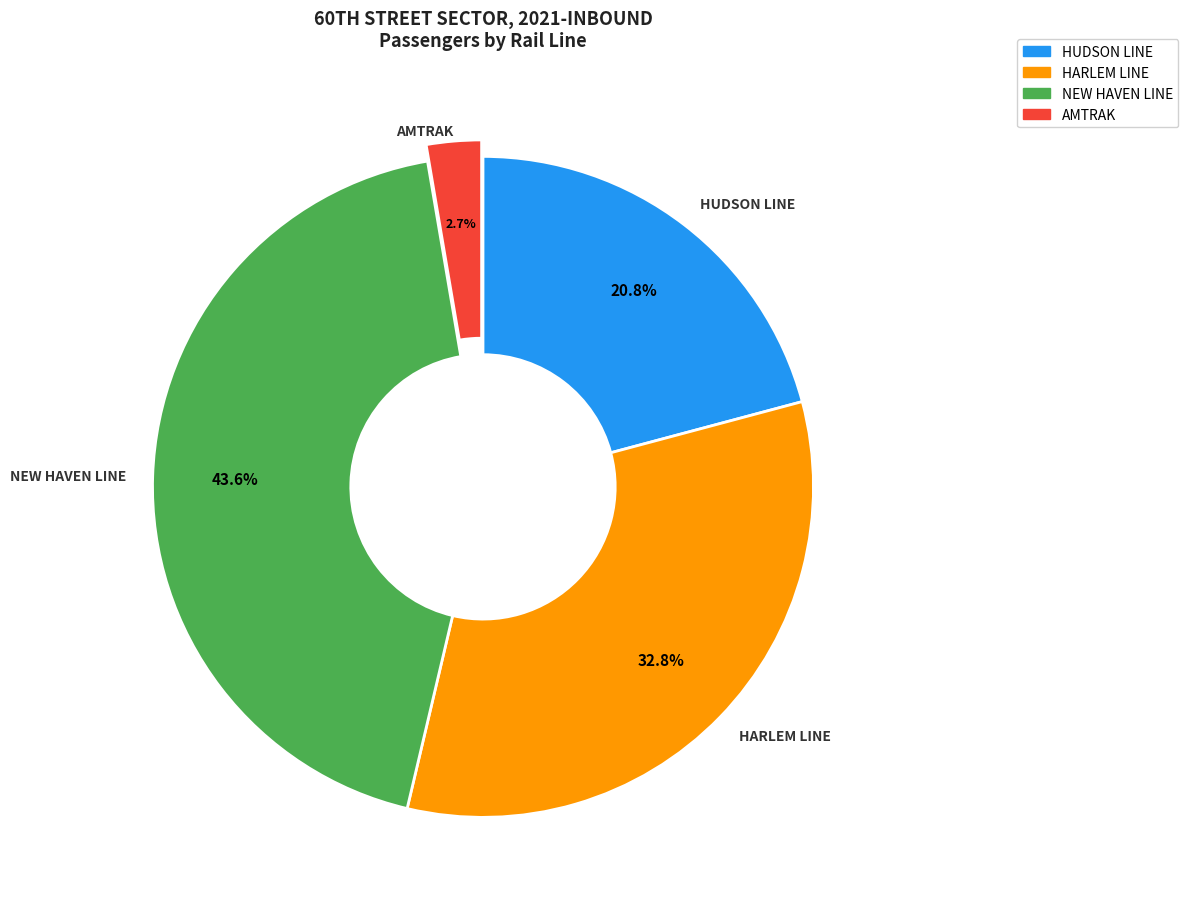

To the nearest percent, what is the combined percentage of HUDSON LINE and HARLEM LINE?

54%